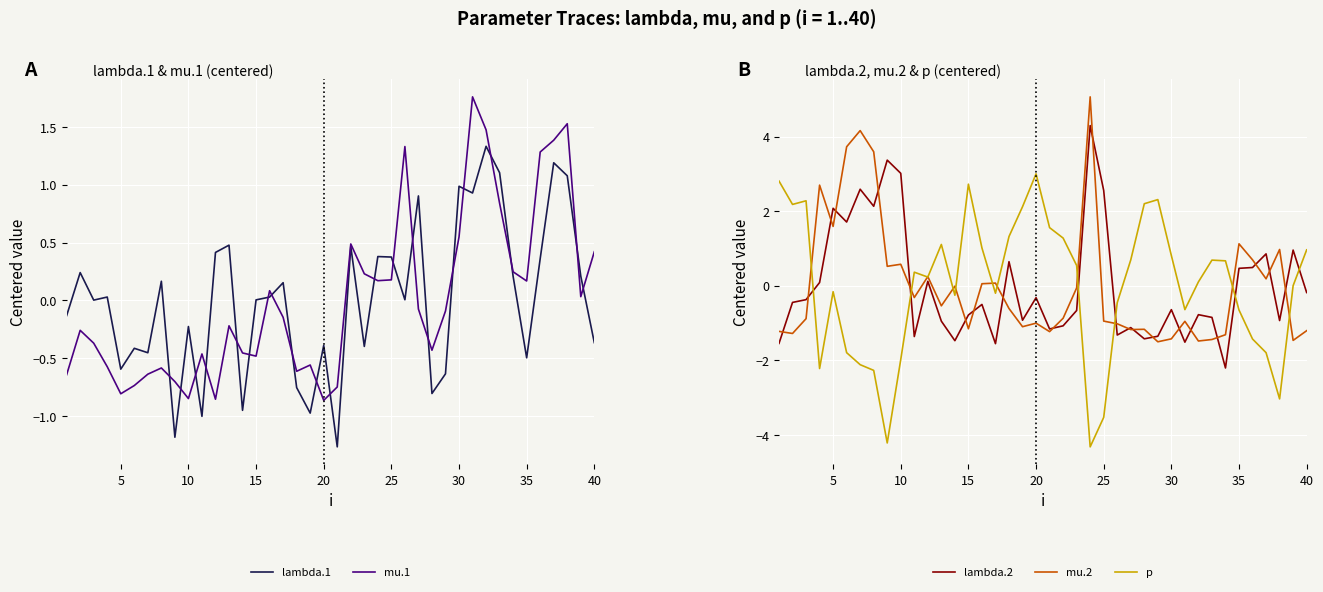

Is it true that mu.1 equals 0.2 at 35?

True